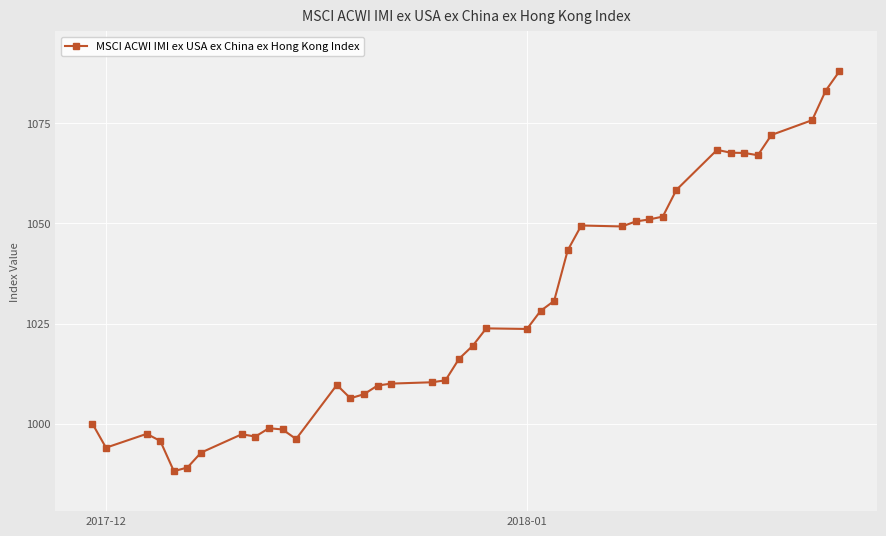

What is the value of the 37th point from the left?

1072.1